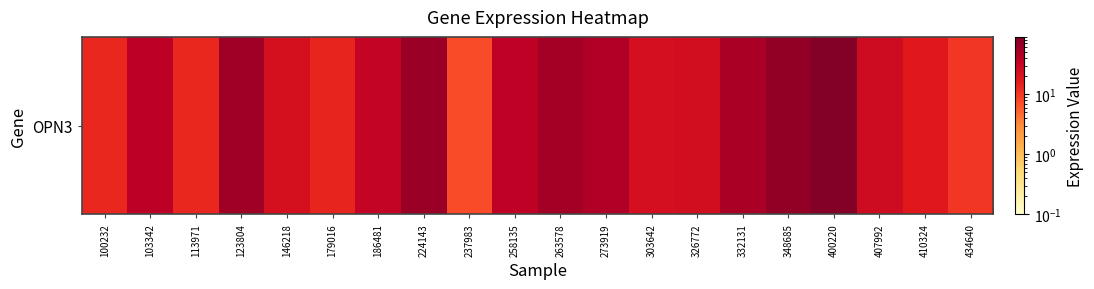

What is the difference between the second highest and second lowest values?

57.4